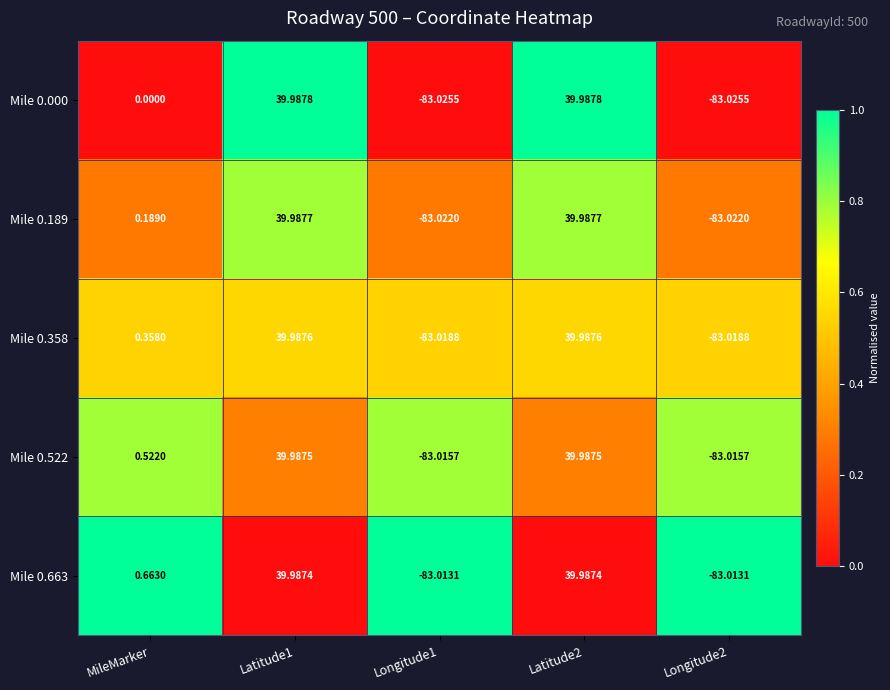

At Latitude2, list the series in order from smallest to largest.

Mile 0.663, Mile 0.522, Mile 0.358, Mile 0.189, Mile 0.000